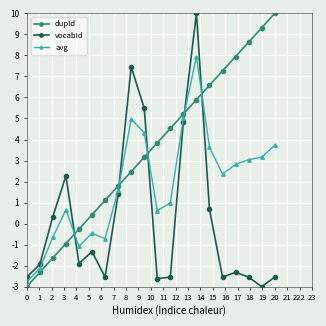

What is the value of the vocabId point at the 7th from the left?

-2.5